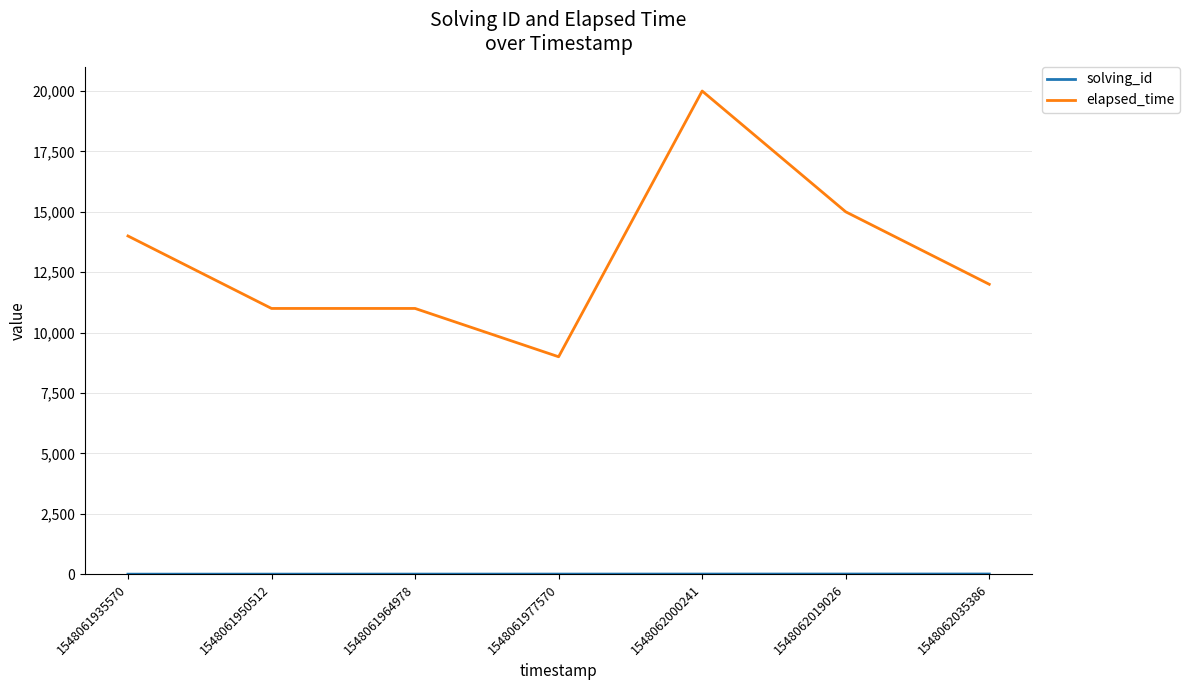

Is it true that elapsed_time equals 19396 at 1548061935570?

False